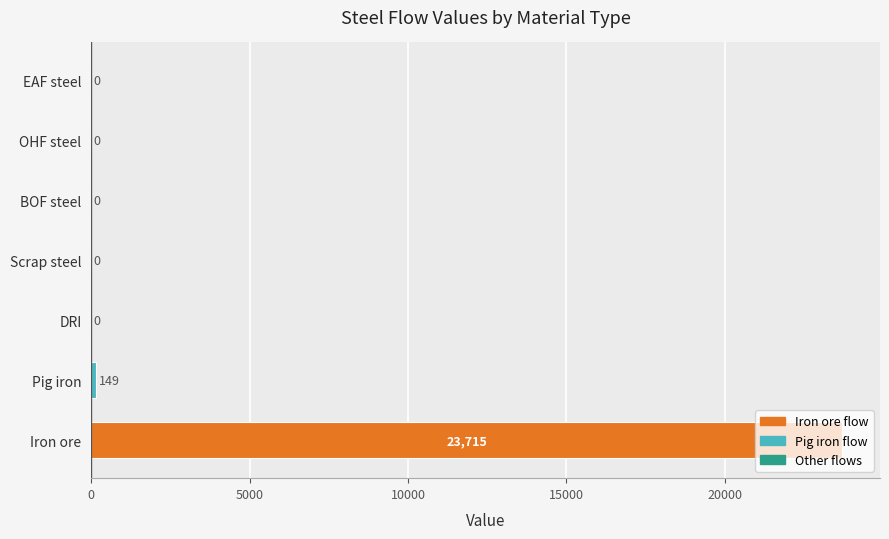

Is it true that the value at Scrap steel is 0.0?

True